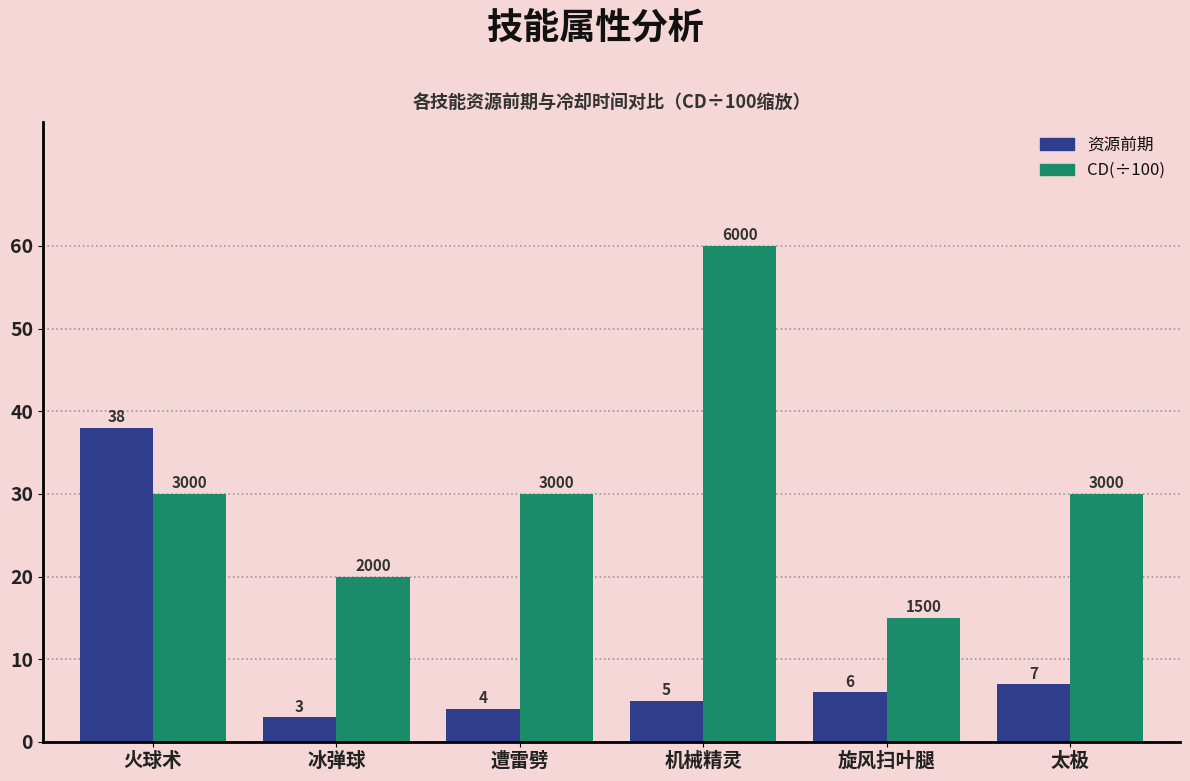

How many distinct data groups are displayed?

2